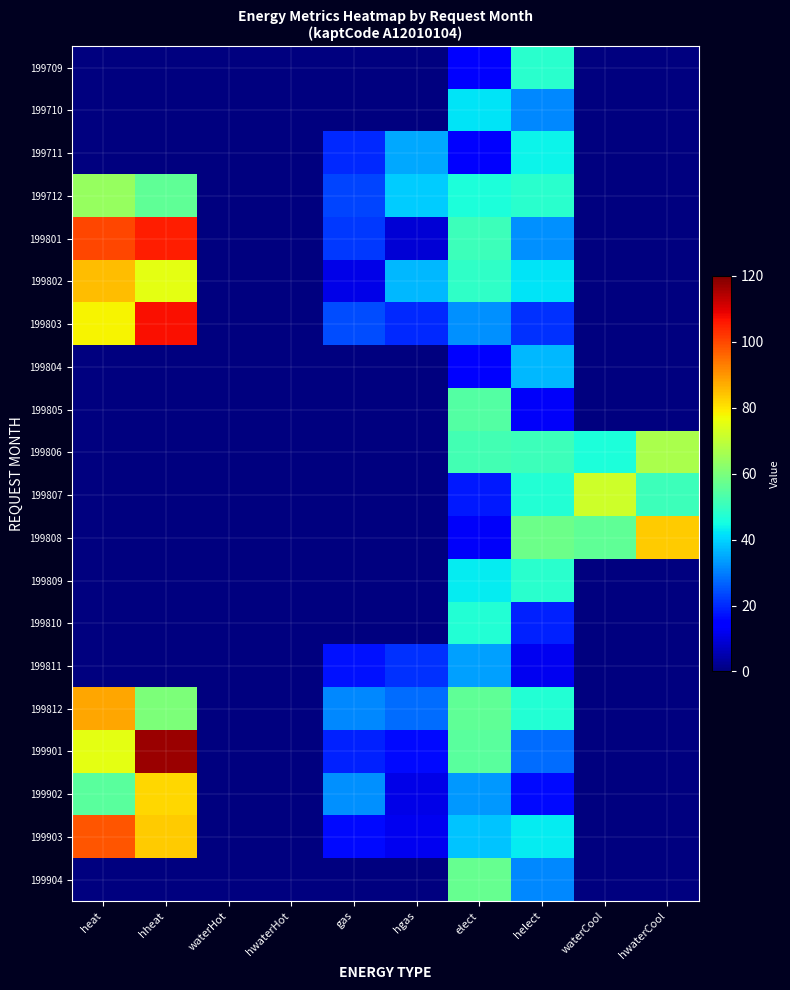

How many data points does each series have?

10